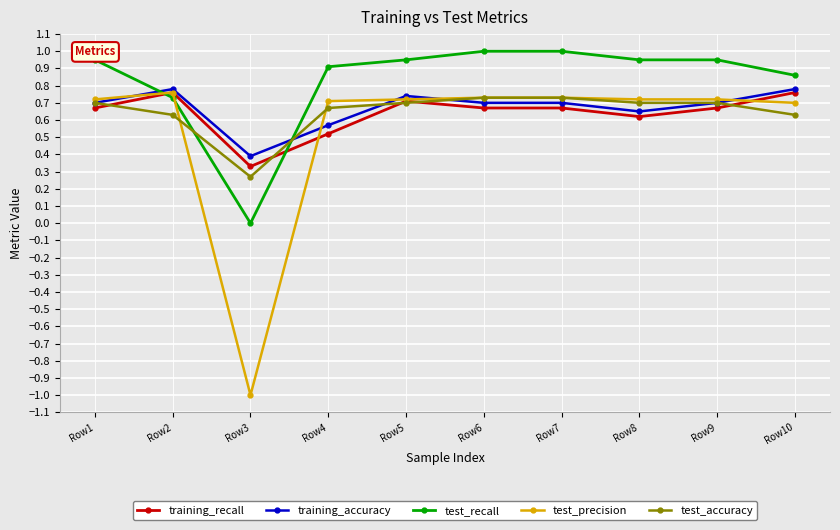

How many data points does each series have?

10